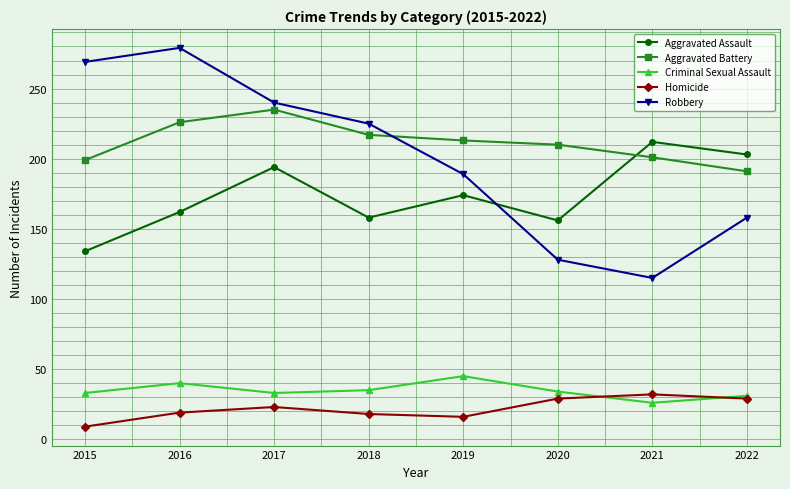

Which series has the largest total across all categories?

Aggravated Battery